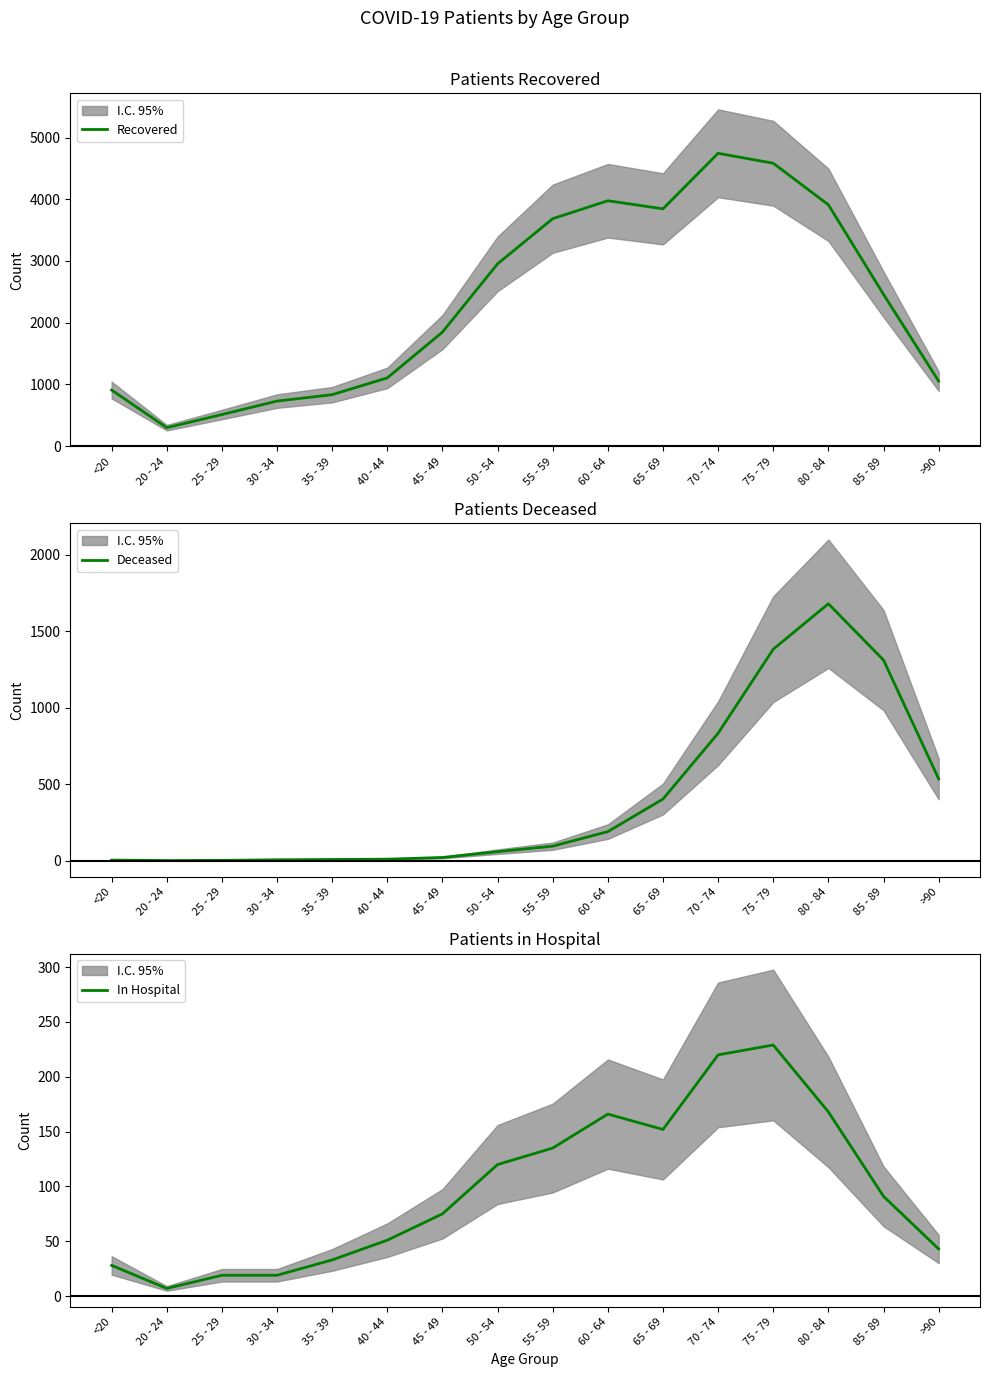

At which category does the chart reach its peak across all series?

70 - 74